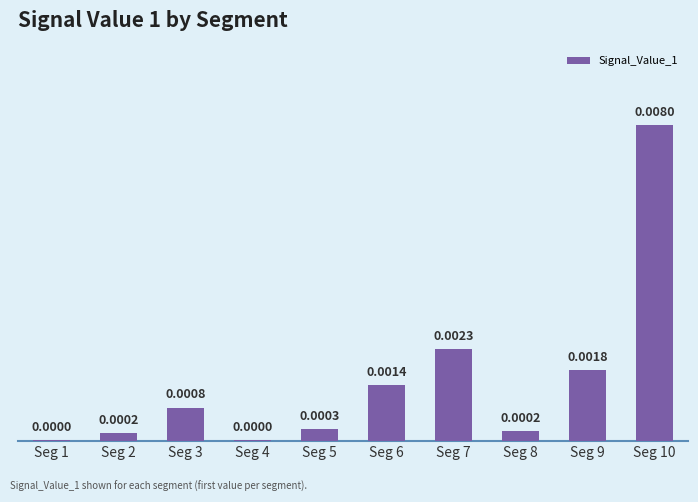

Are the bars horizontal?

No